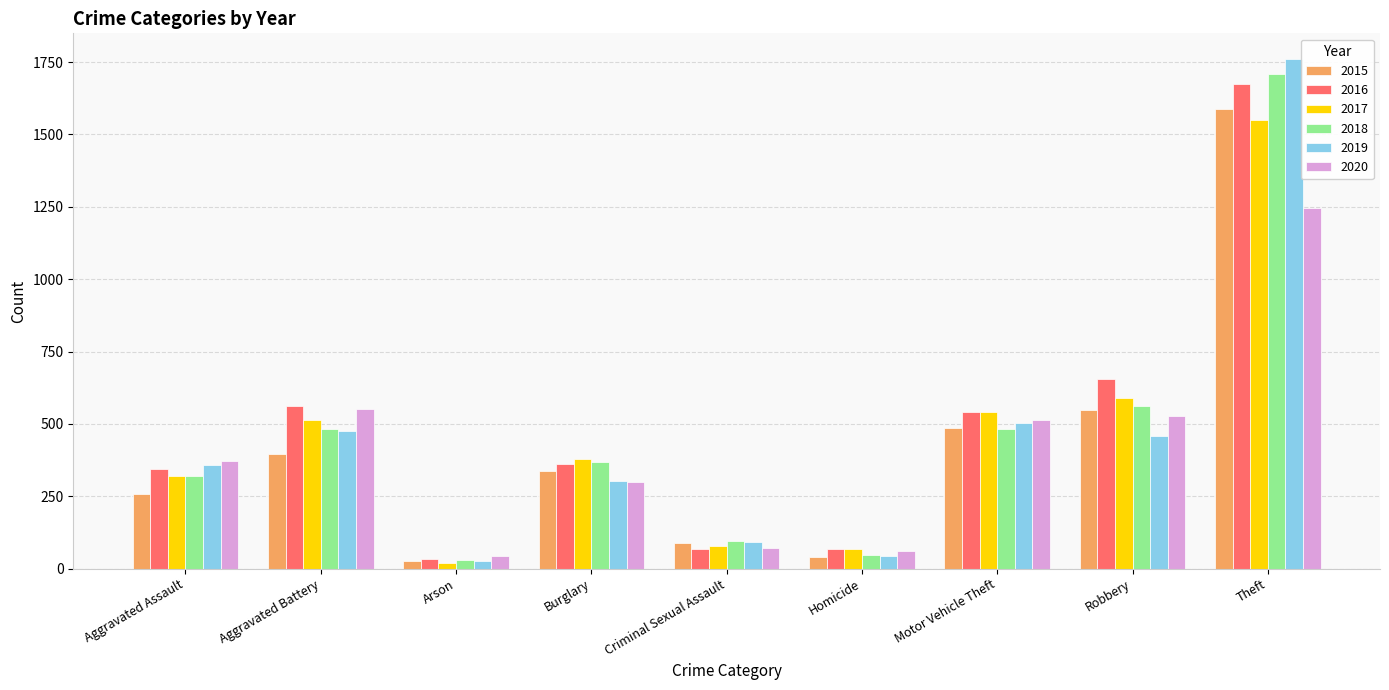

True or false: 2017 has a value of 262 at Burglary.

False